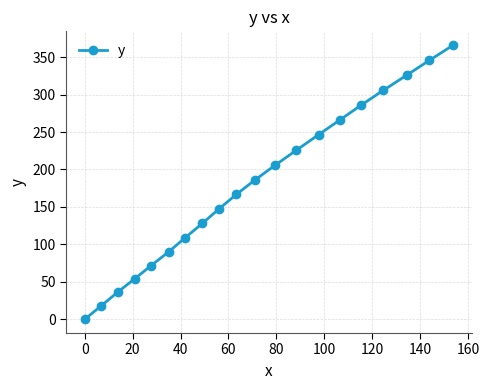

What is the value of the 17th point from the left?

305.7